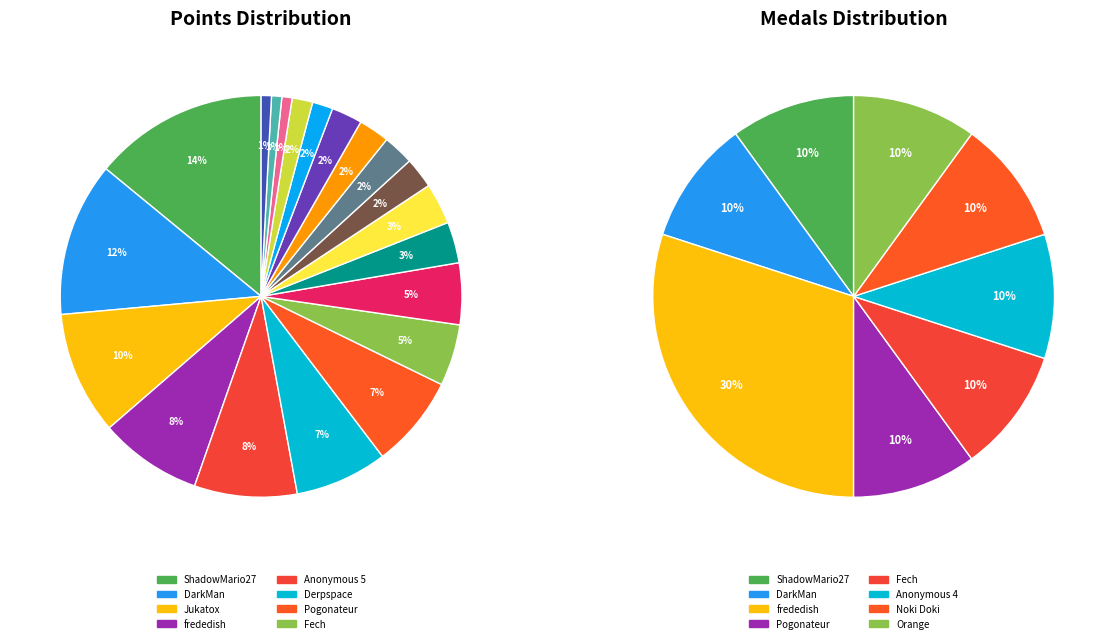

At 4, list the series in order from largest to smallest.

points, medals